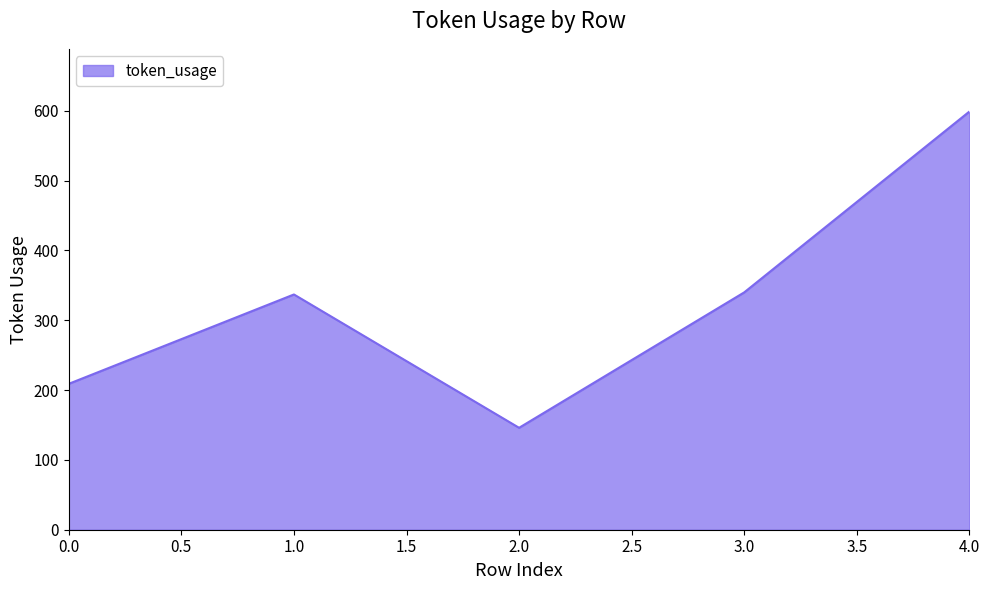

What is the difference between the maximum and second lowest values?

390